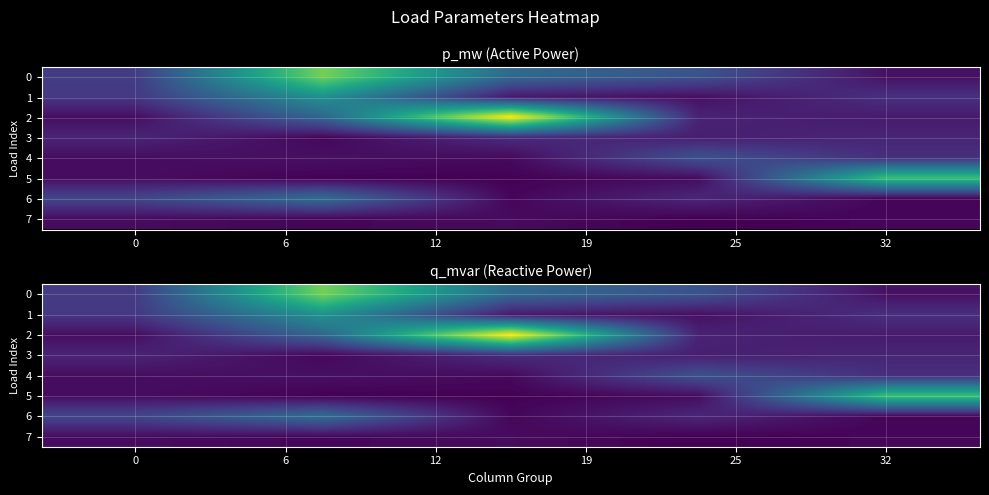

Count the number of data series in this chart.

8